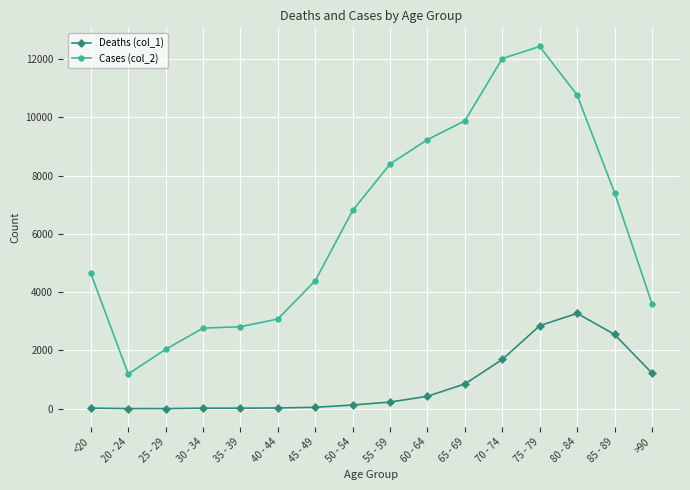

What is the label of the 13th point from the left?

75 - 79